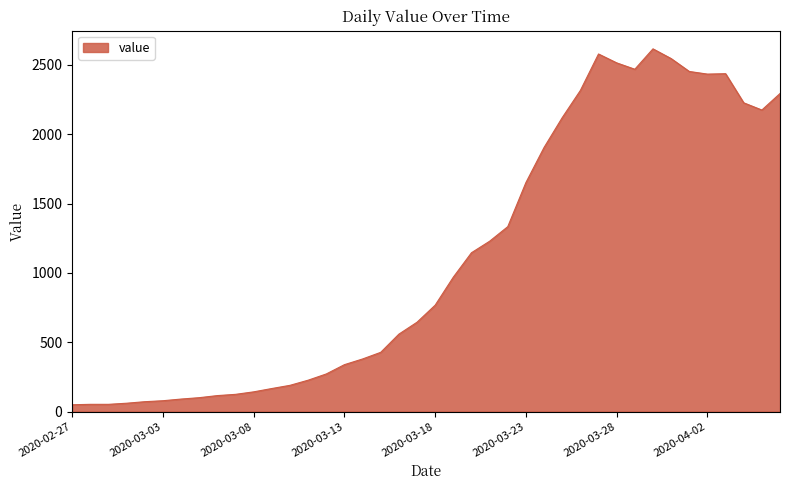

What is the difference between the maximum and minimum values?

2566